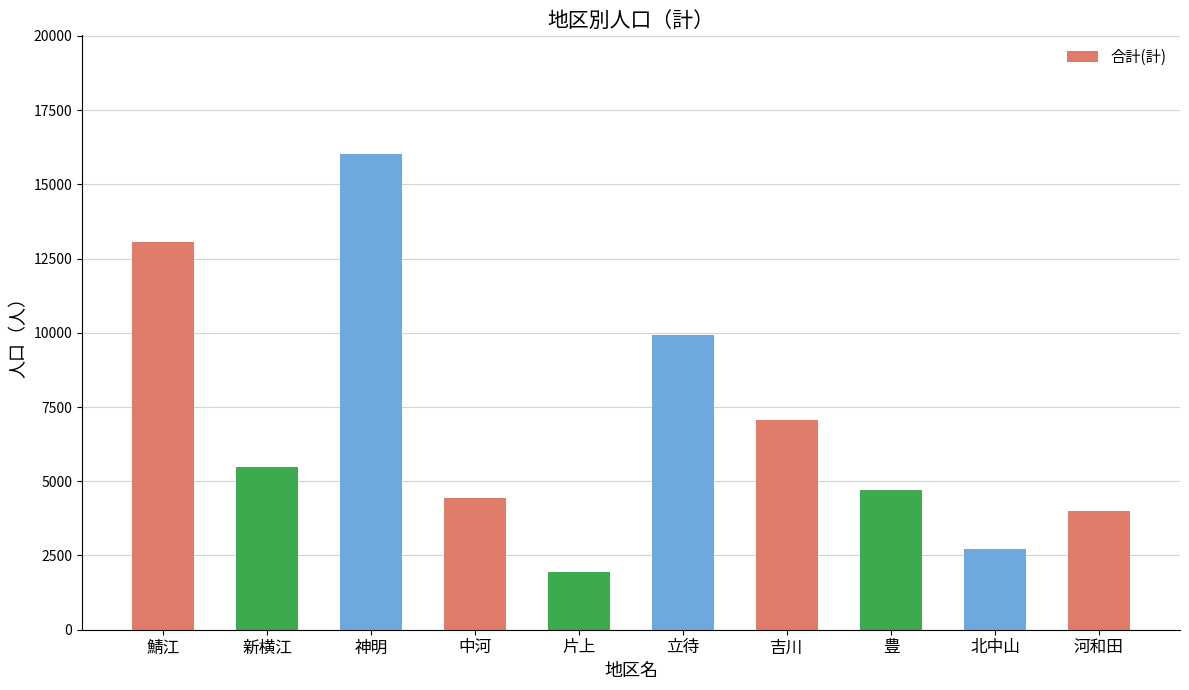

How many values are below 5473?

5